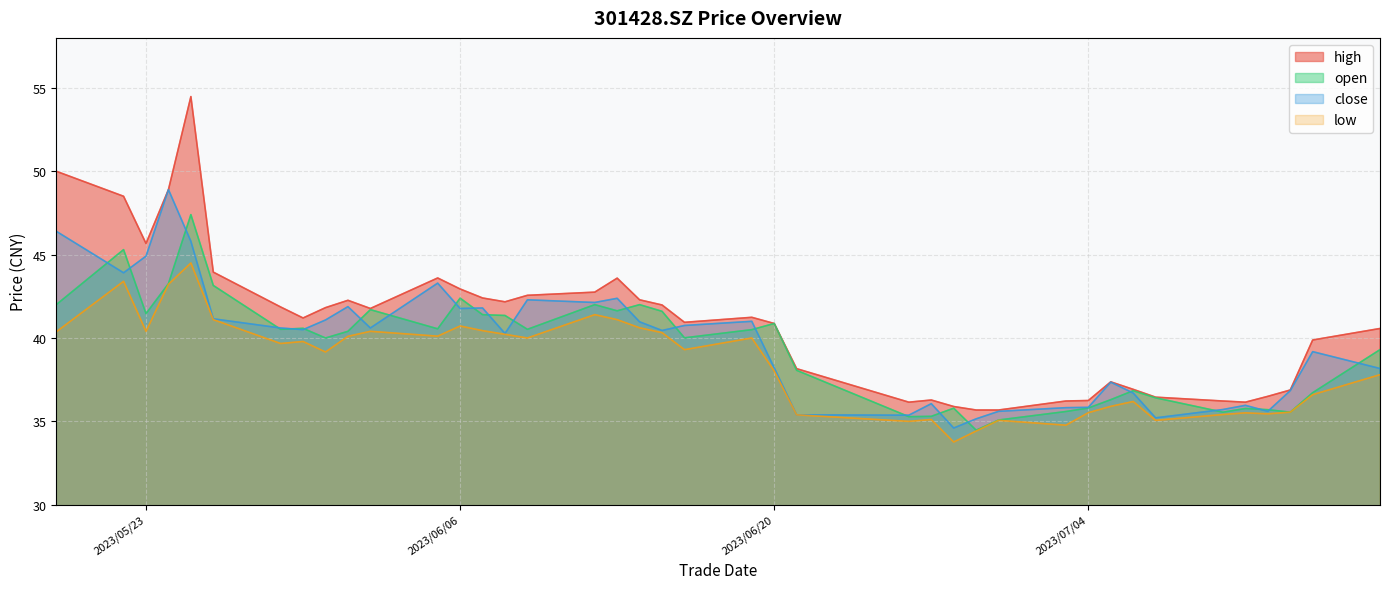

What is the lowest value of the open series?

34.5